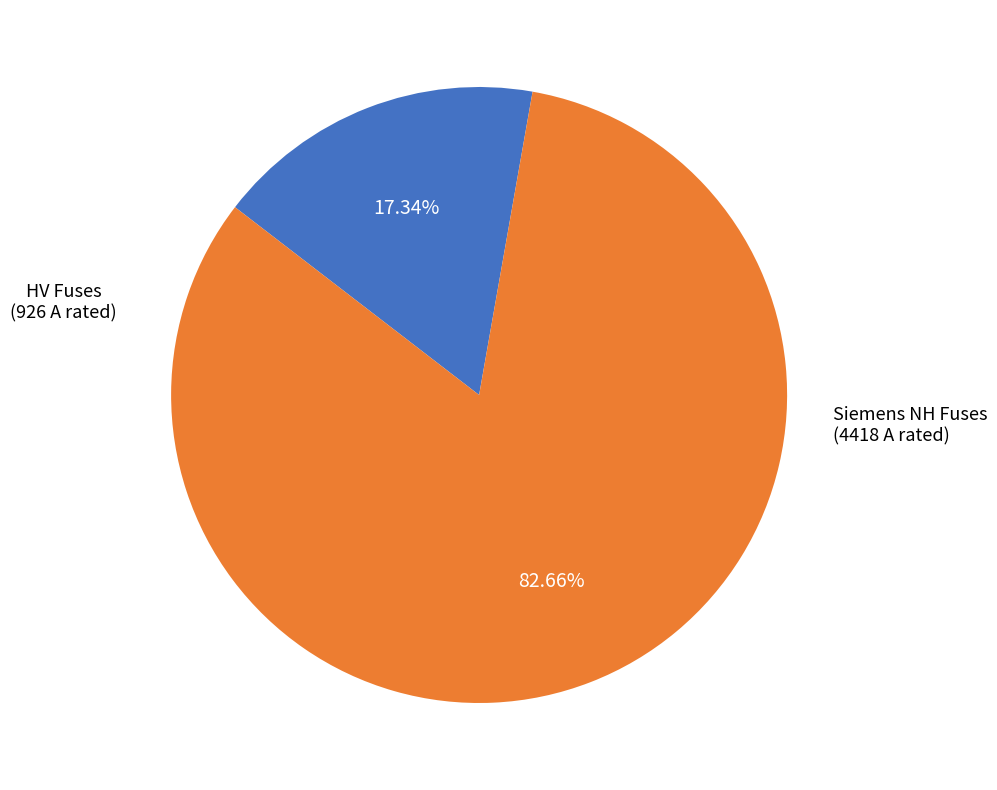

Is HV Fuses the majority of the pie?

No